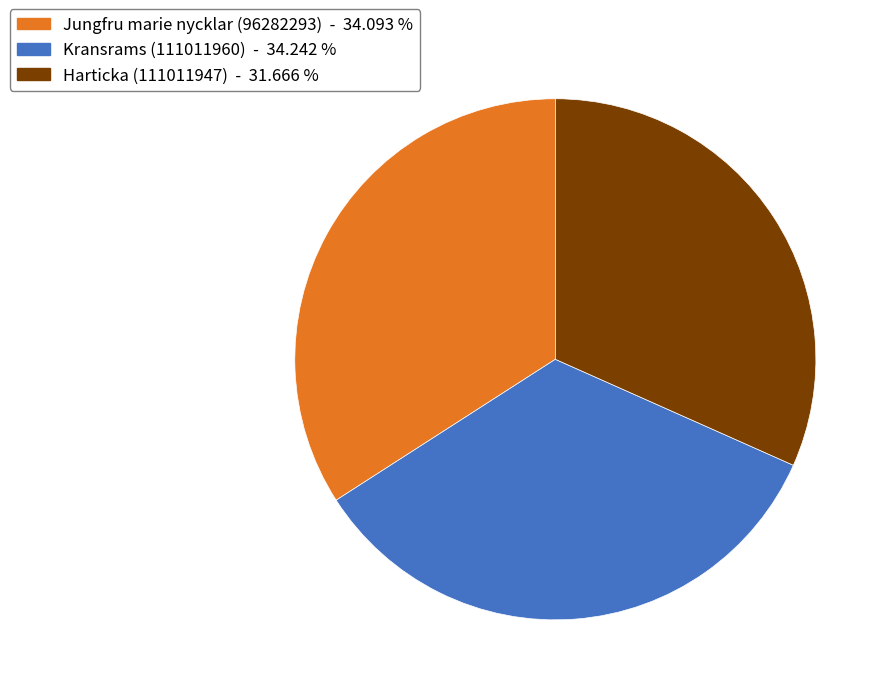

Approximately how many times larger is the value at Jungfru marie nycklar (96282293) compared to Harticka (111011947)?

1.1